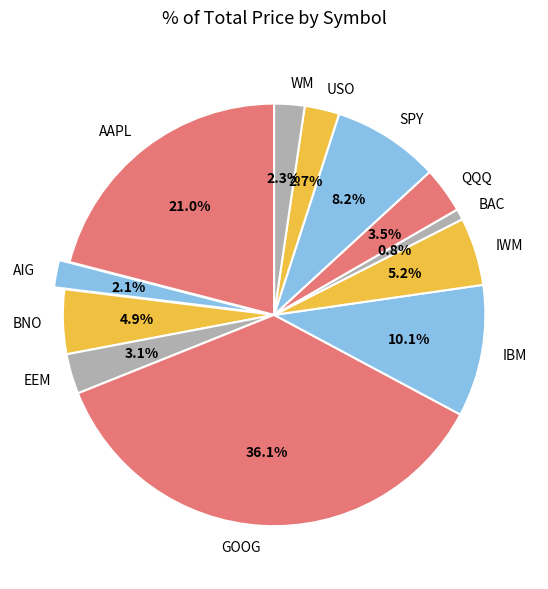

Is WM the majority of the pie?

No